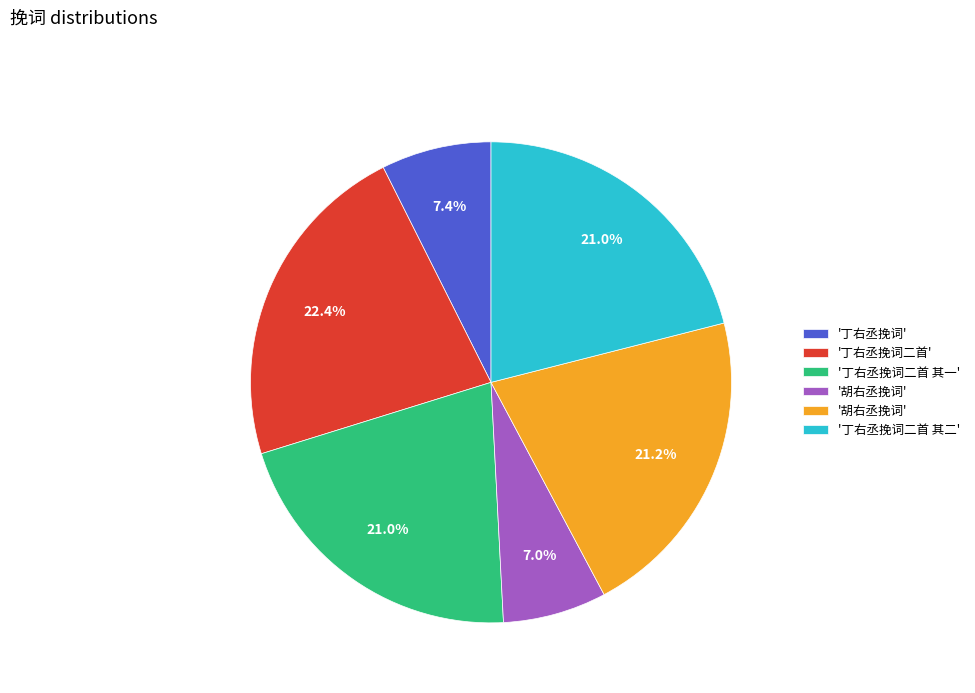

Is there a majority slice in this chart?

No